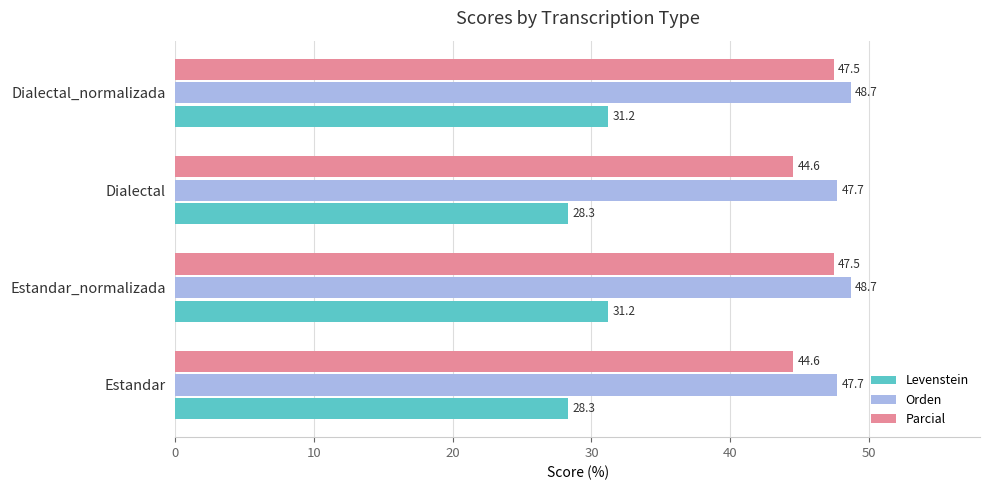

What is the smallest value displayed?

28.3